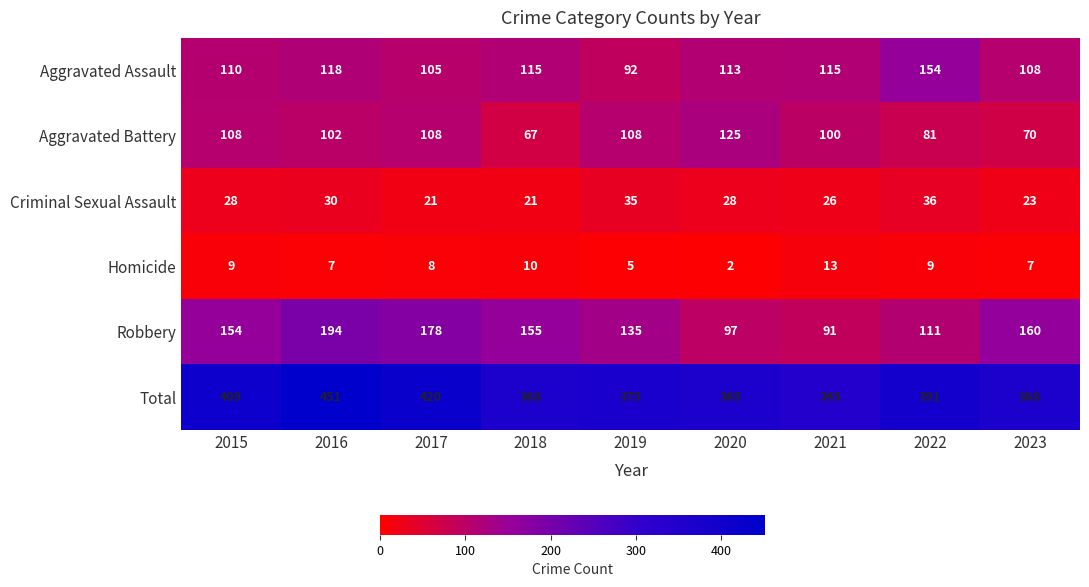

Count the number of data series in this chart.

6